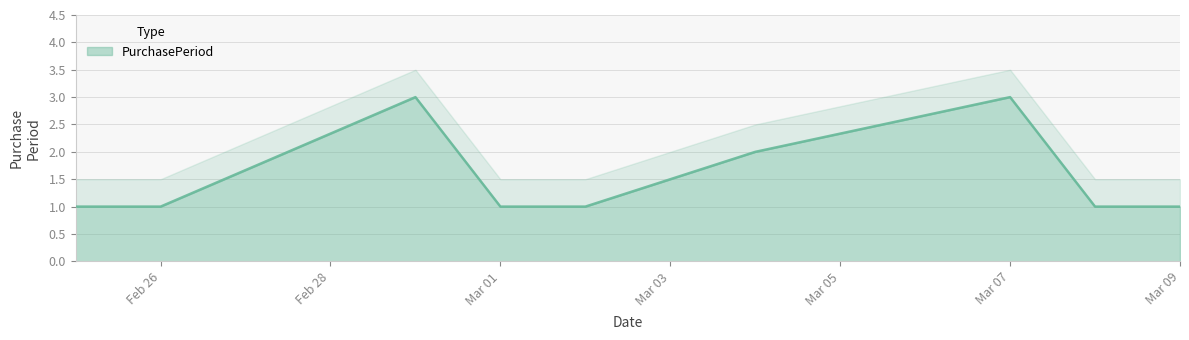

True or false: there are more than 0 points higher than both neighbors.

True